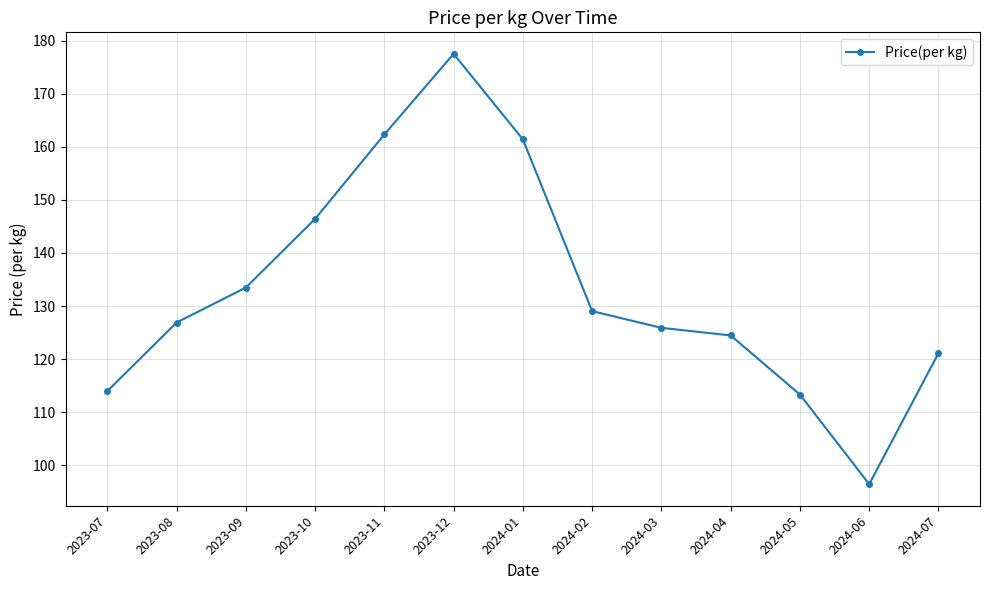

What is the average value?

133.2